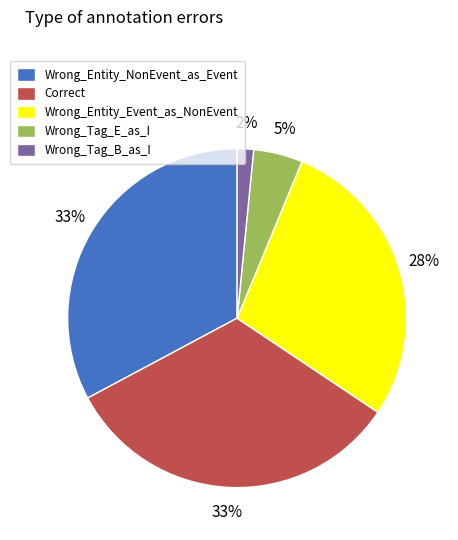

Is the sum of Wrong_Entity_Event_as_NonEvent and Wrong_Tag_E_as_I greater than half?

No